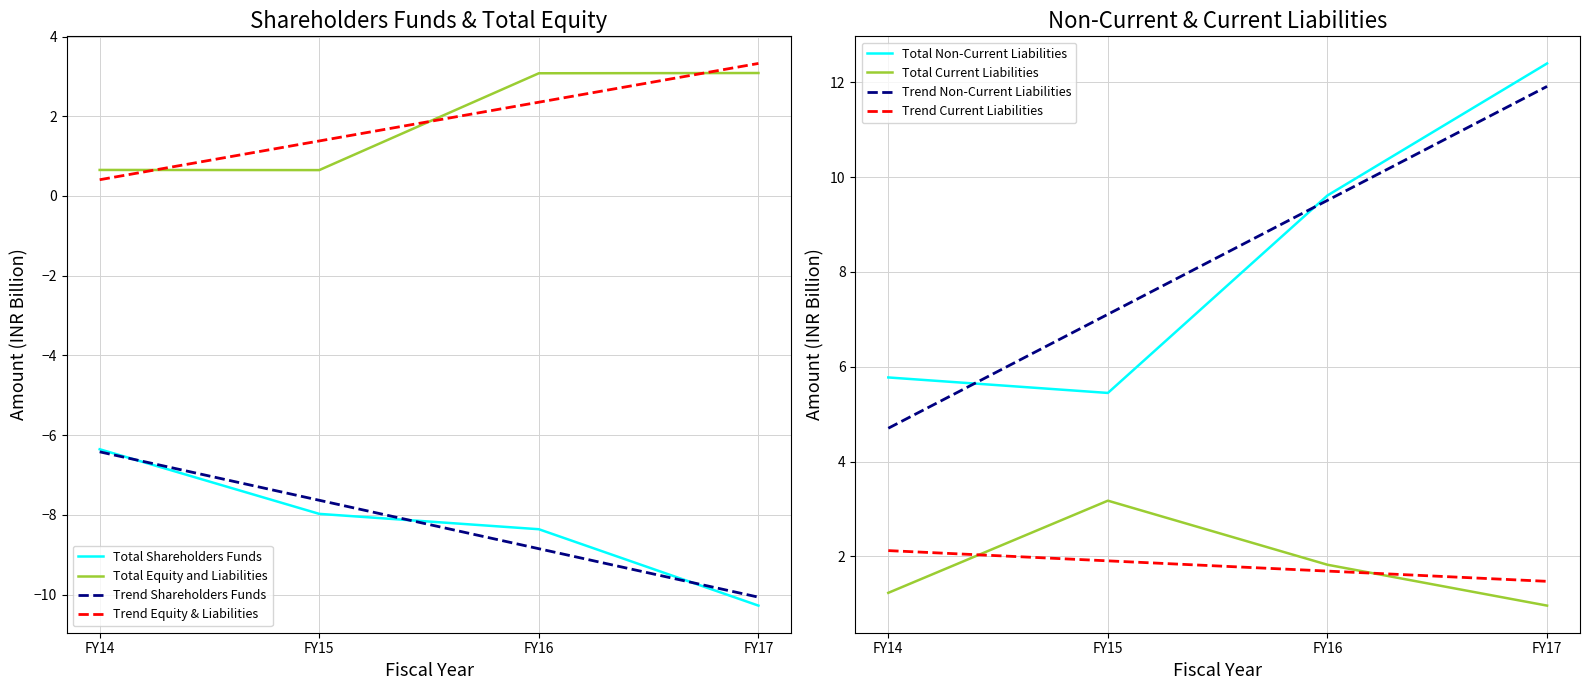

True or false: Total Shareholders Funds and Total Non-Current Liabilities cross at least once.

False